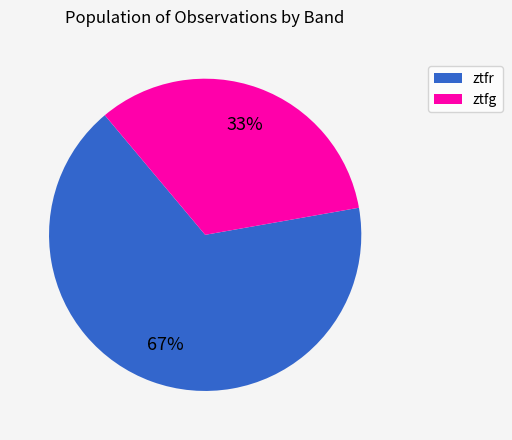

What is the majority slice?

ztfr